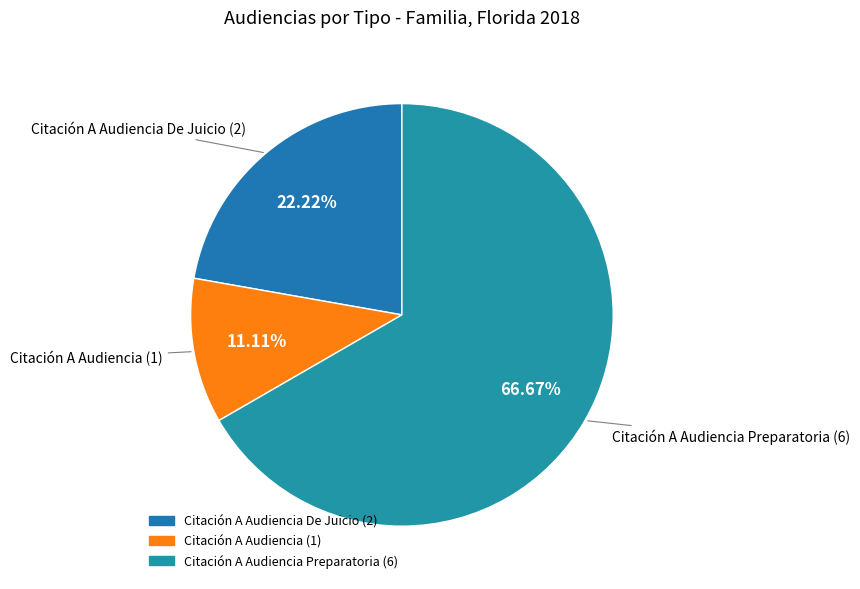

Which category has the smallest portion of the pie?

Citación A Audiencia